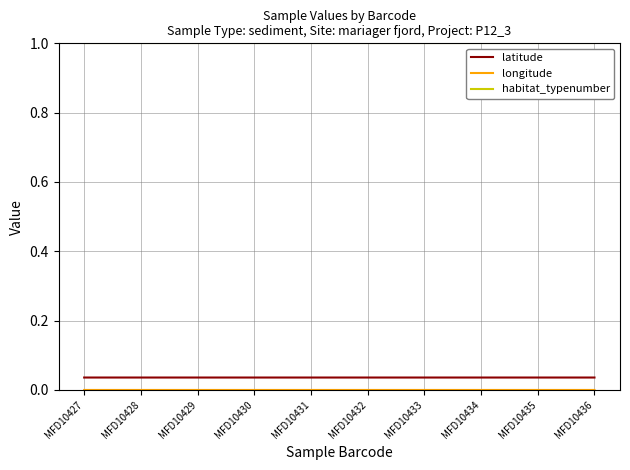

Which series has the largest total across all categories?

habitat_typenumber